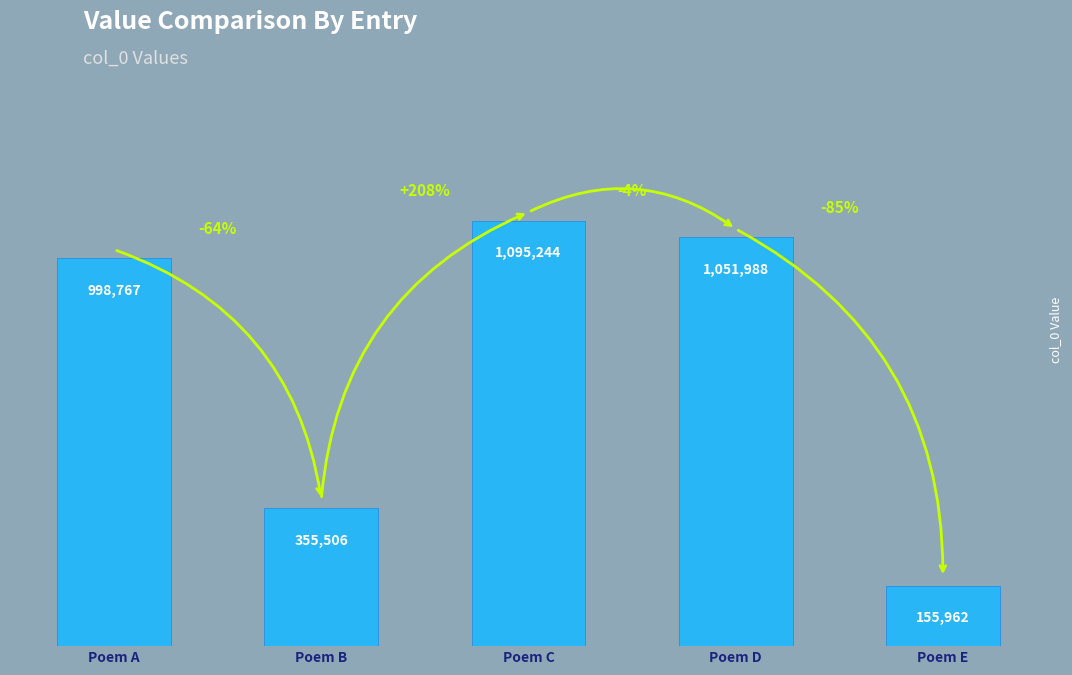

What is the average value?

731493